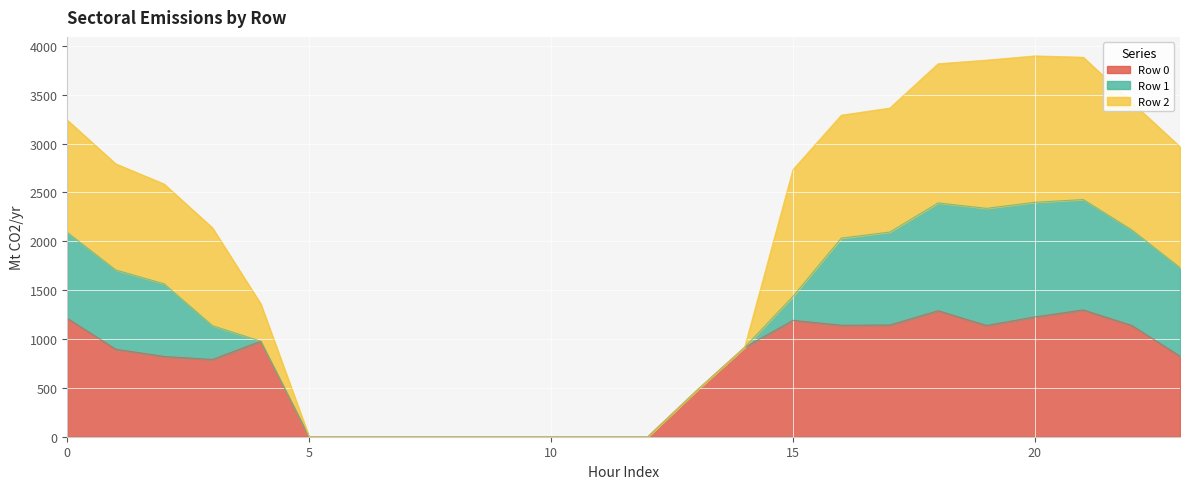

How many lines are shown in the chart?

3